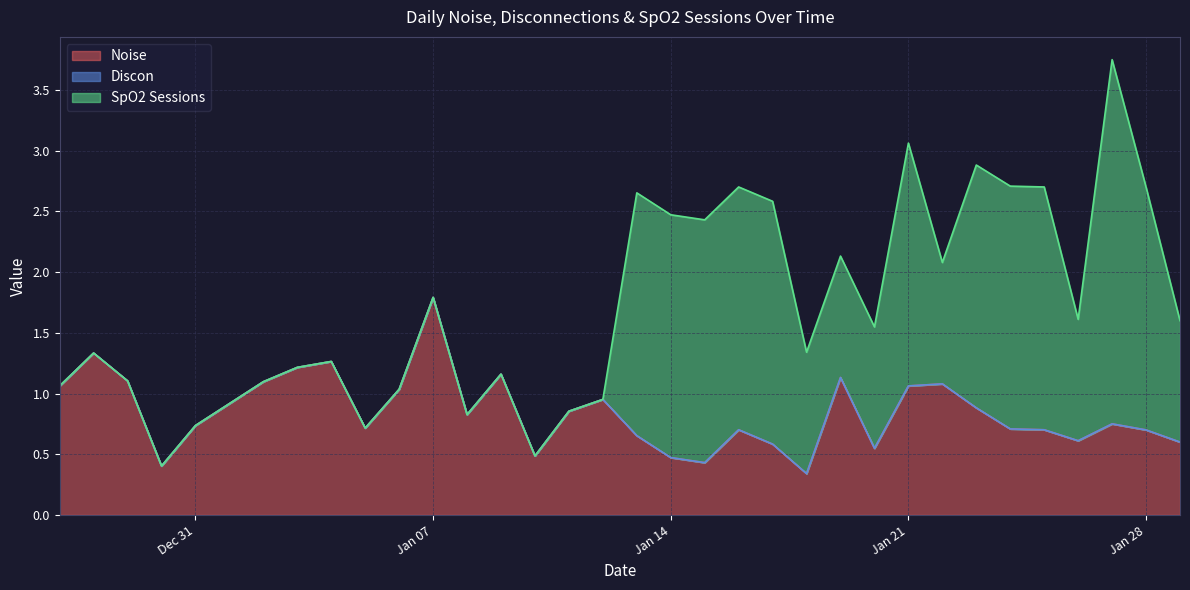

Is it true that SpO2 Sessions equals -1.2 at 2025-01-06?

False